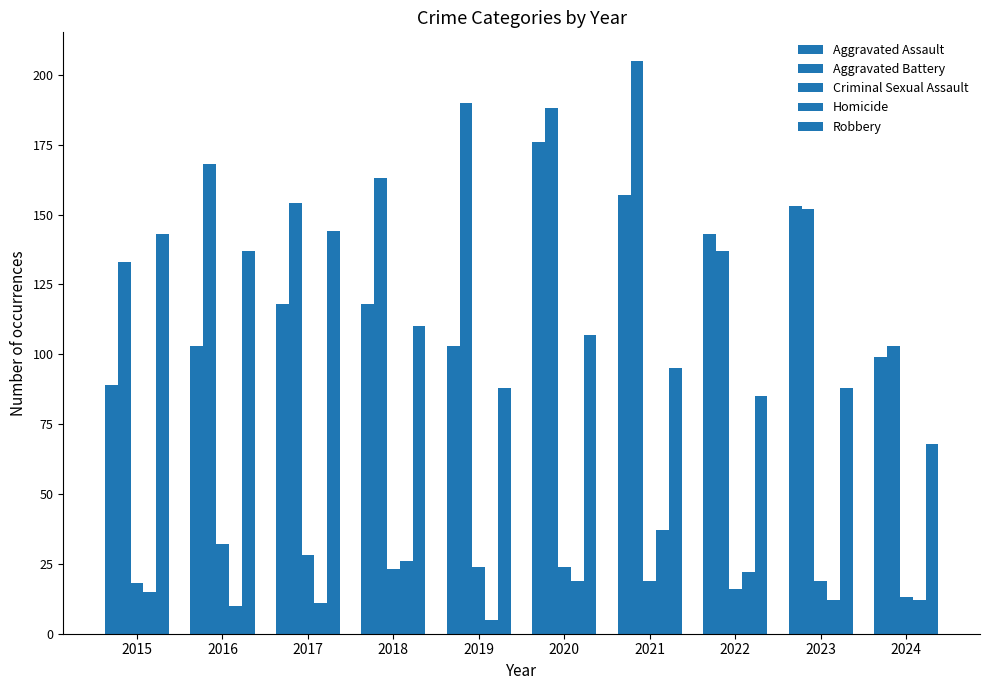

Reading left to right, list all the values displayed in this chart.

Aggravated Assault: 2015=89	2016=103	2017=118	2018=118	2019=103	2020=176	2021=157	2022=143	2023=153	2024=99
Aggravated Battery: 2015=133	2016=168	2017=154	2018=163	2019=190	2020=188	2021=205	2022=137	2023=152	2024=103
Criminal Sexual Assault: 2015=18	2016=32	2017=28	2018=23	2019=24	2020=24	2021=19	2022=16	2023=19	2024=13
Homicide: 2015=15	2016=10	2017=11	2018=26	2019=5	2020=19	2021=37	2022=22	2023=12	2024=12
Robbery: 2015=143	2016=137	2017=144	2018=110	2019=88	2020=107	2021=95	2022=85	2023=88	2024=68